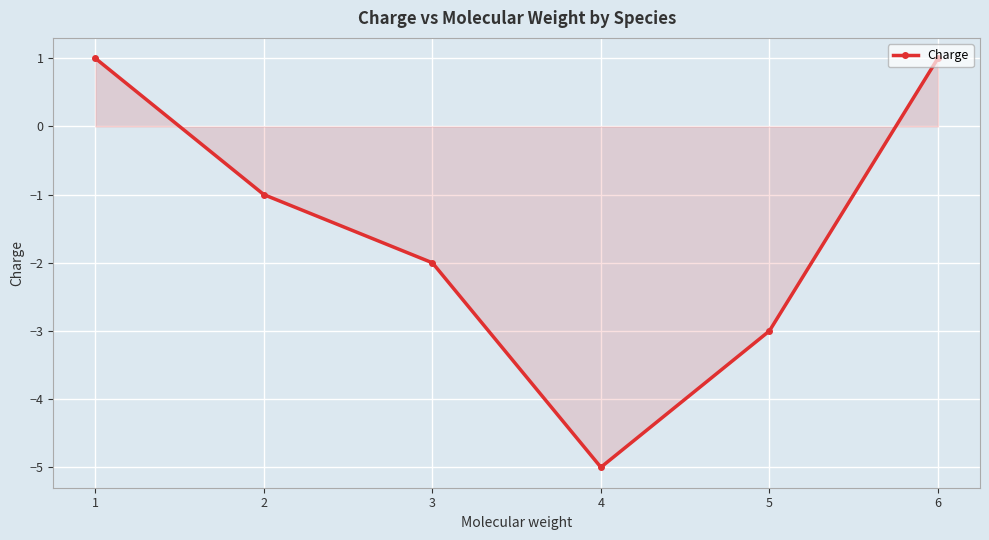

At which category does the data reach its first local valley?

4